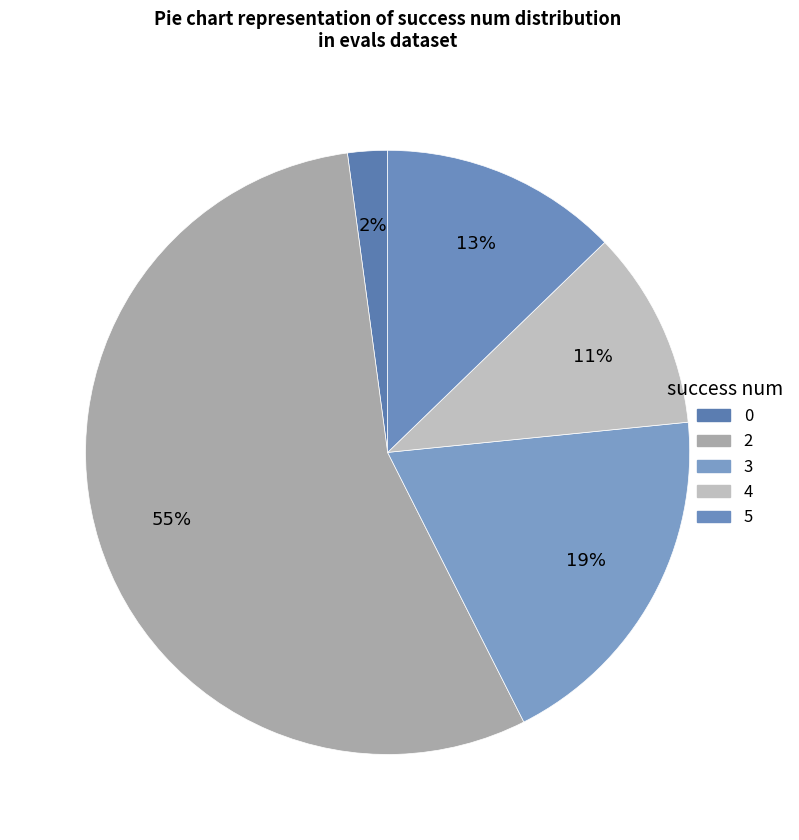

Does any single category account for the majority?

Yes